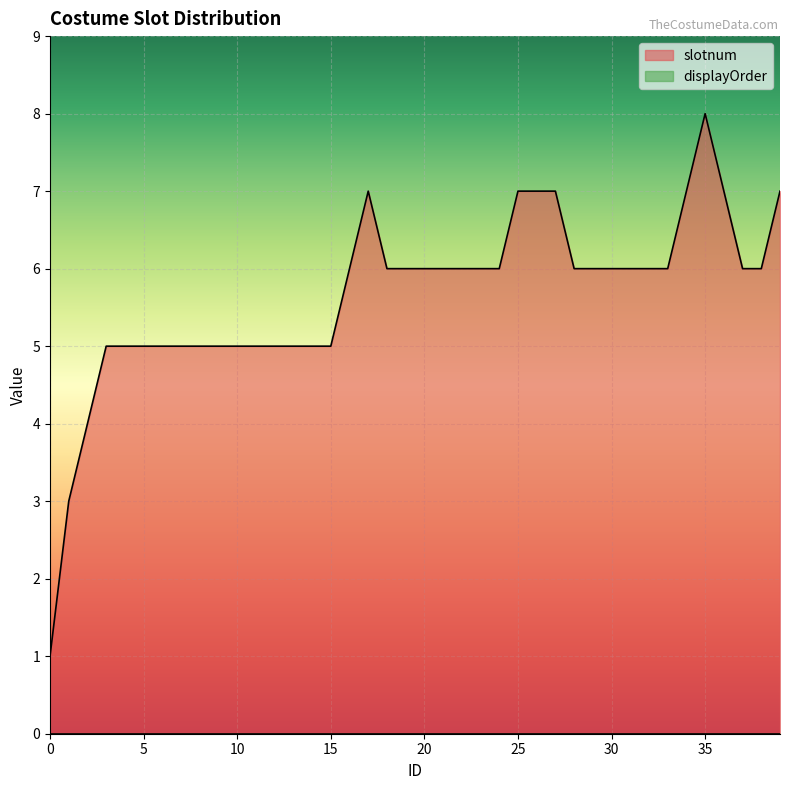

Rank the categories by value from highest to lowest.

35, 17, 25, 26, 27, 34, 36, 39, 16, 18, 19, 20, 21, 22, 23, 24, 28, 29, 30, 31, 32, 33, 37, 38, 3, 4, 5, 6, 7, 8, 9, 10, 11, 12, 13, 14, 15, 2, 1, 0